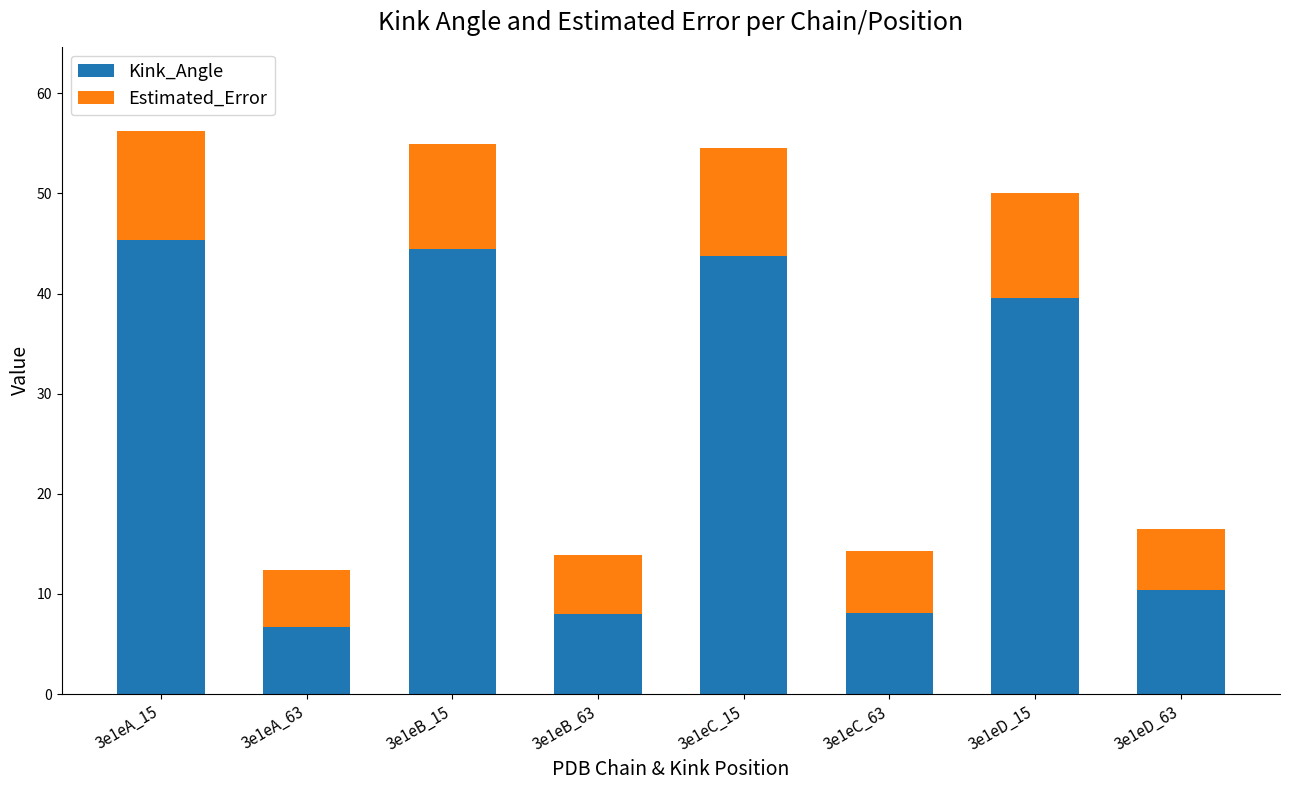

What is the total value across all series at 3e1eC_15?

54.5